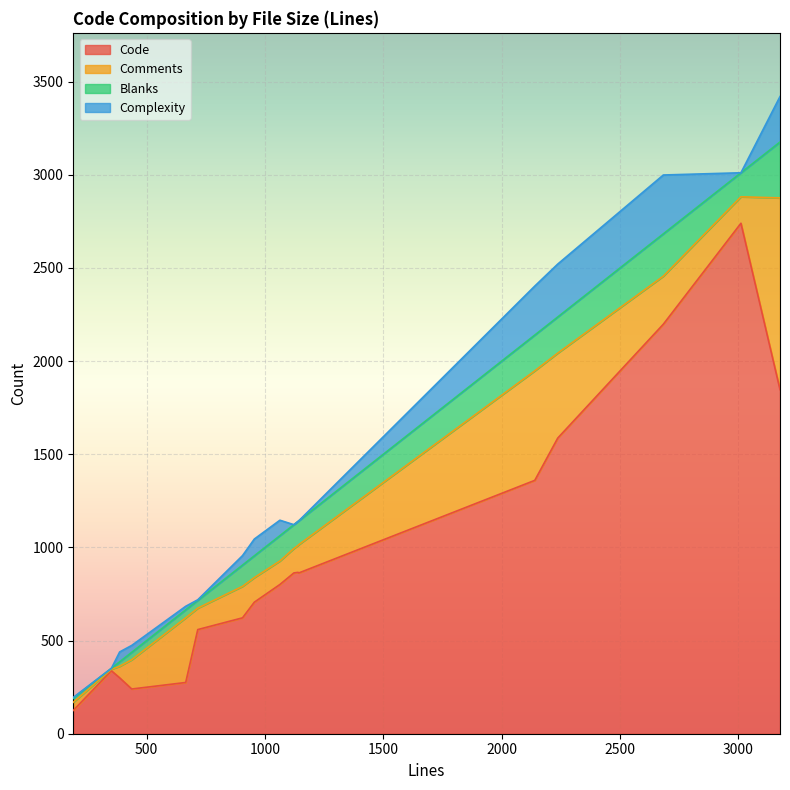

The Code series shows 1847 at 3176. True or false?

True